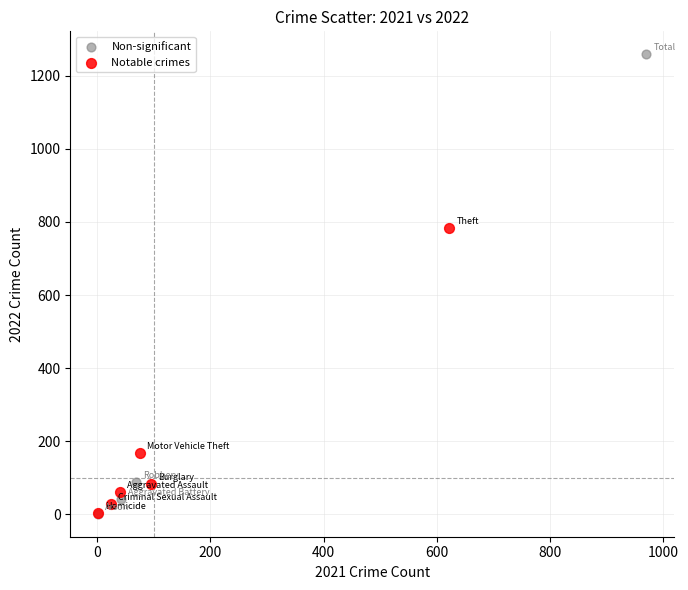

Which series has the widest spread of Y values?

Non-significant